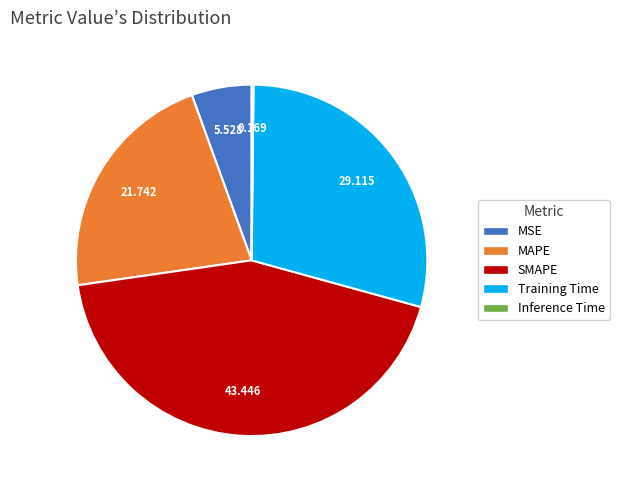

Which category has the biggest portion of the pie?

SMAPE